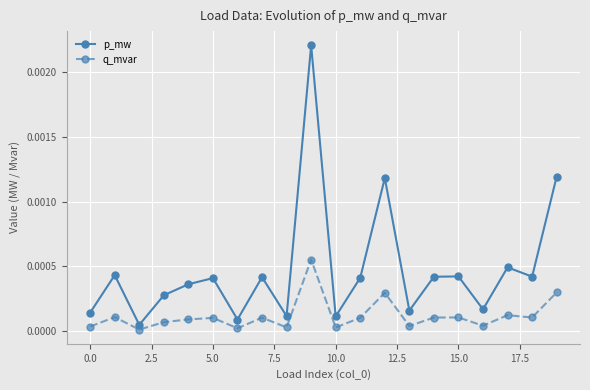

How many lines are shown in the chart?

2